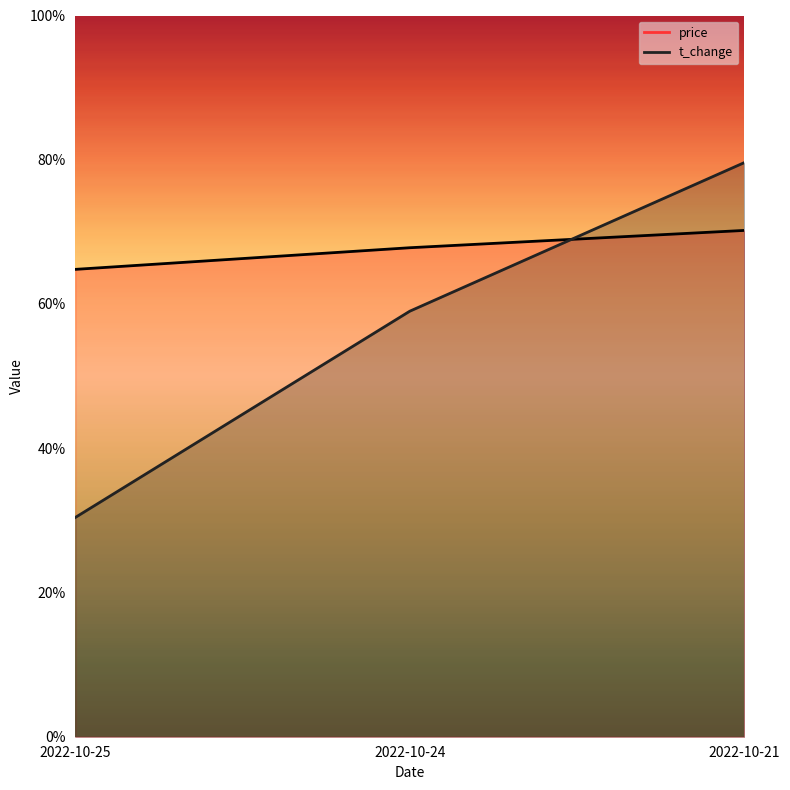

How many values in the t_change series exceed 2?

2